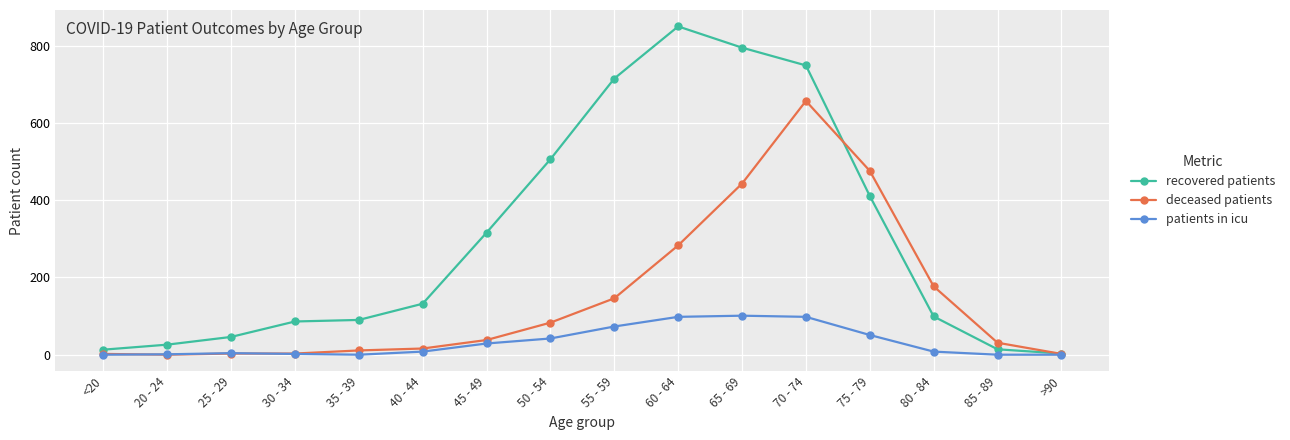

What is the maximum value shown in the chart?

850